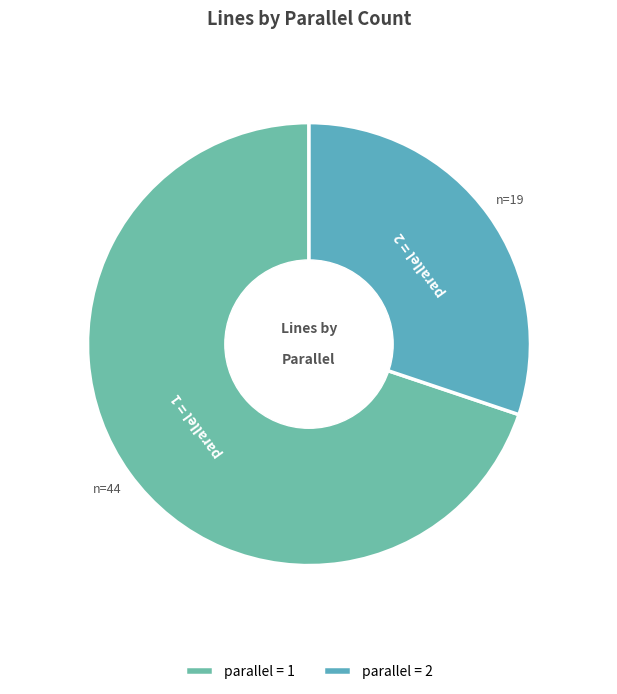

Does parallel_1 represent more than half of the total?

Yes